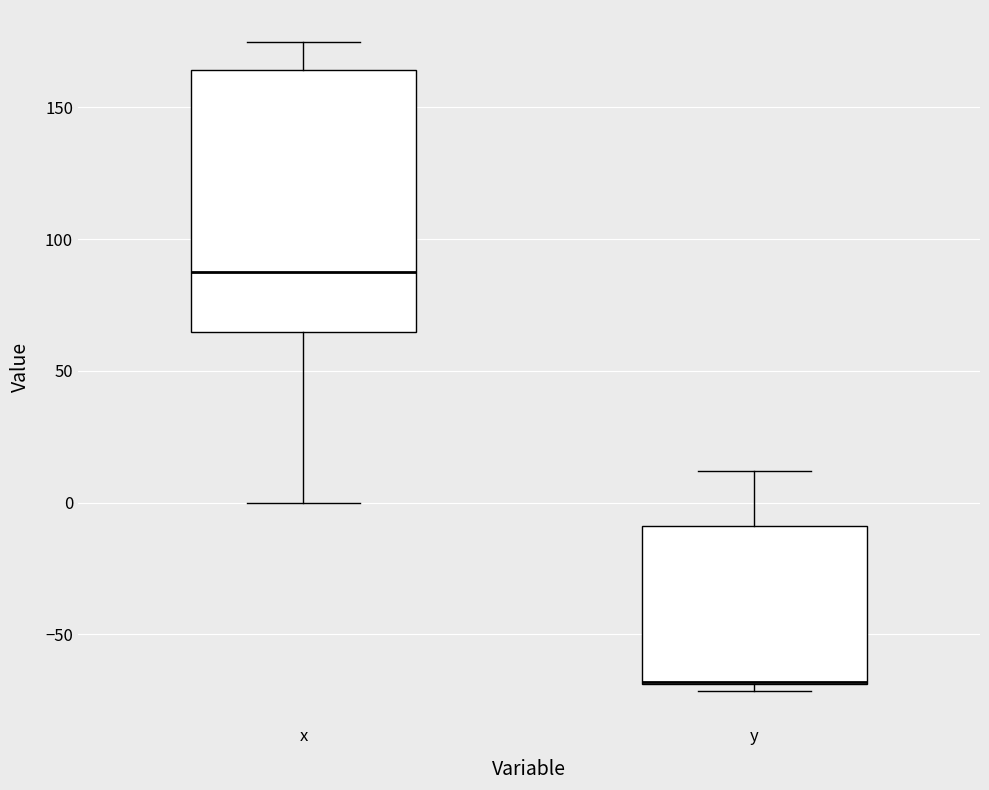

Reading left to right, read every box against the y-axis: the position of its median line, the range the box covers, and the ends of its whiskers. The values are not printed on the chart, so give them approximately, as read against the axis.

x: median 90, box 65 to 165, whiskers 0 to 175
y: median -70 (drawn on the box's lower edge), box -70 to -10, whiskers -70 (just below the box's lower edge) to 10